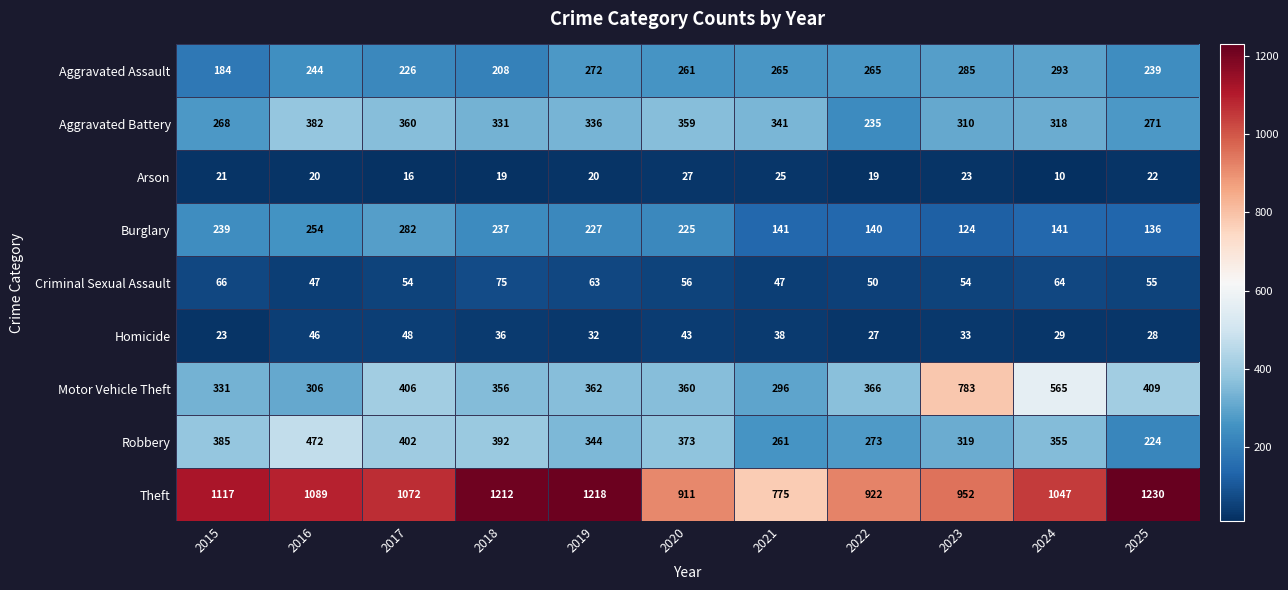

What is the difference between the maximum and minimum values in the Criminal Sexual Assault series?

28